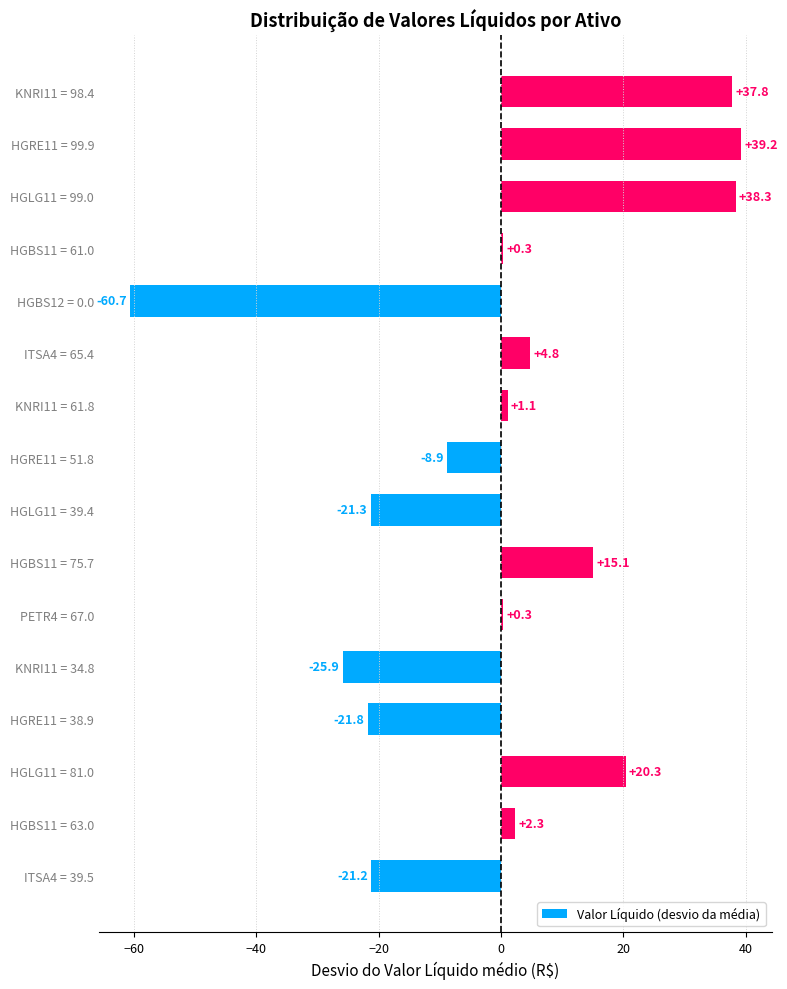

What is the difference between the maximum and minimum values?

99.9